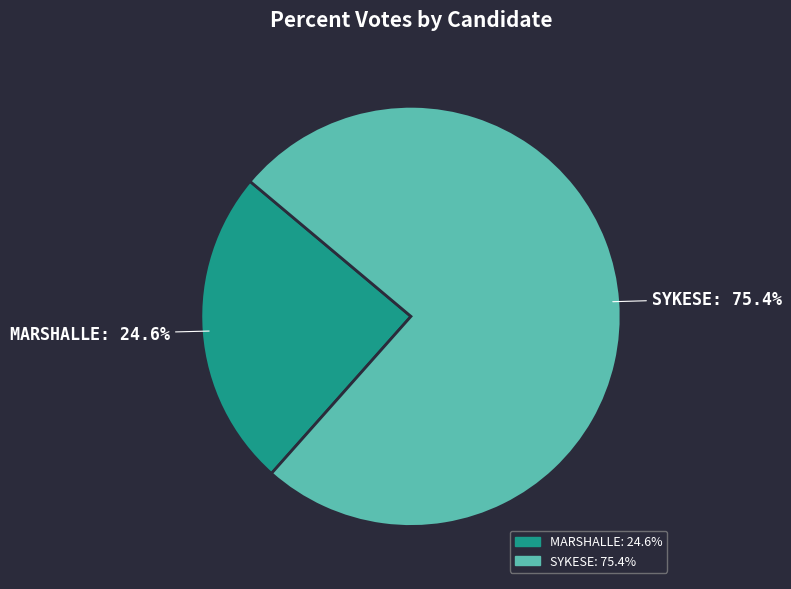

Does any single category account for the majority?

Yes